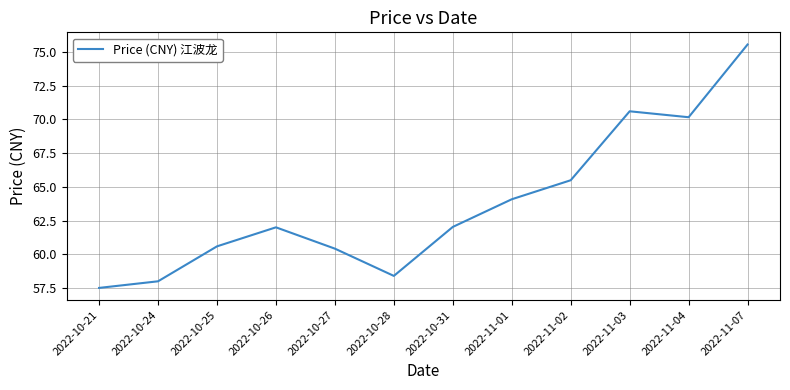

What position from the left is 2022-11-03?

10